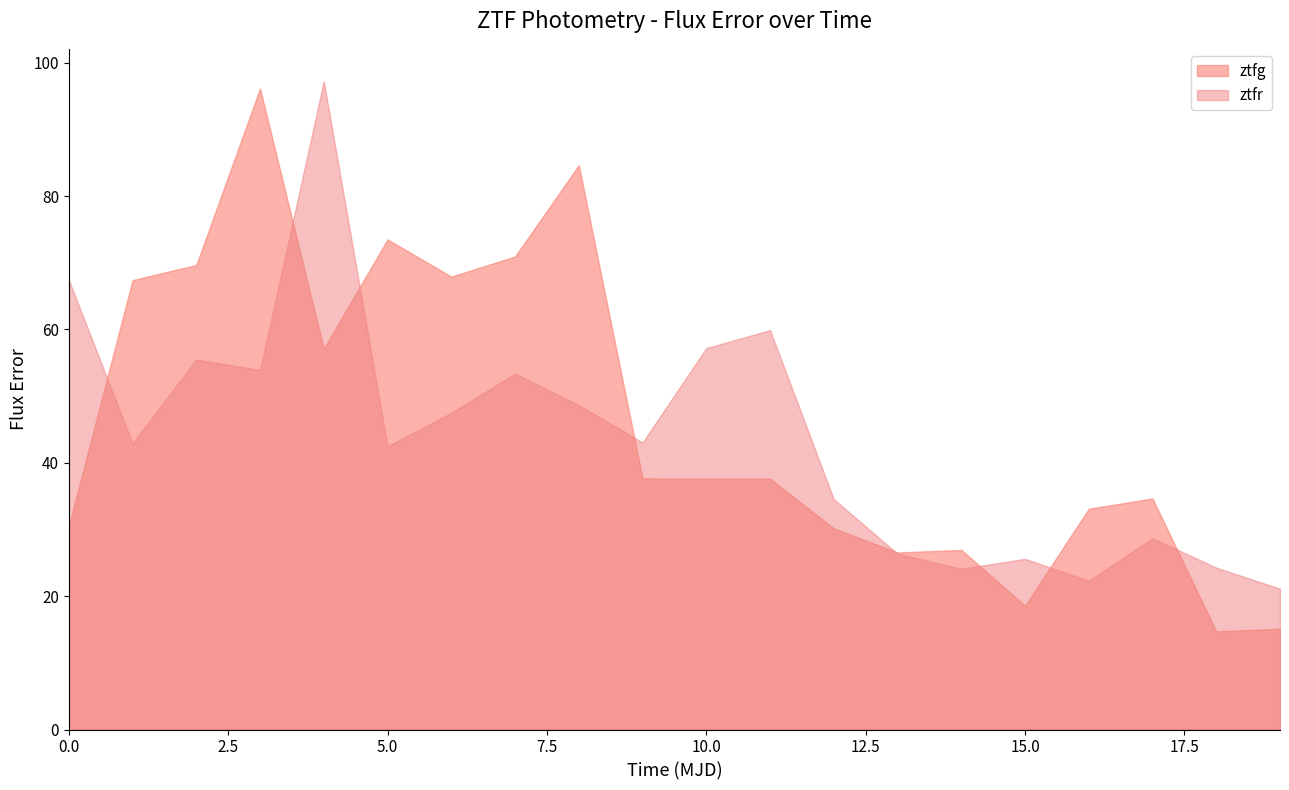

How many interior local peaks does the ztfr series have?

6